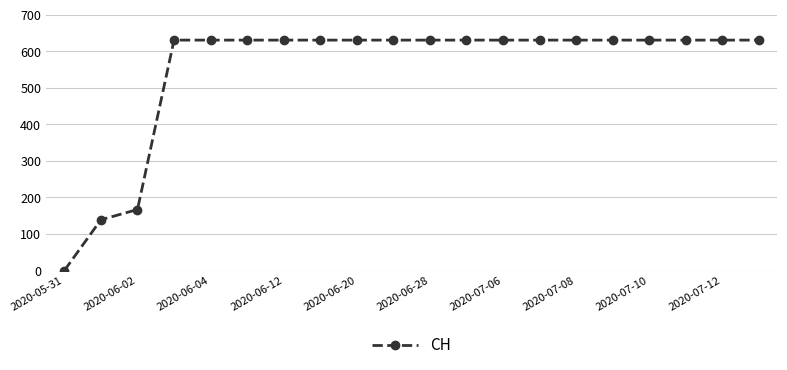

What is the greatest value displayed?

631